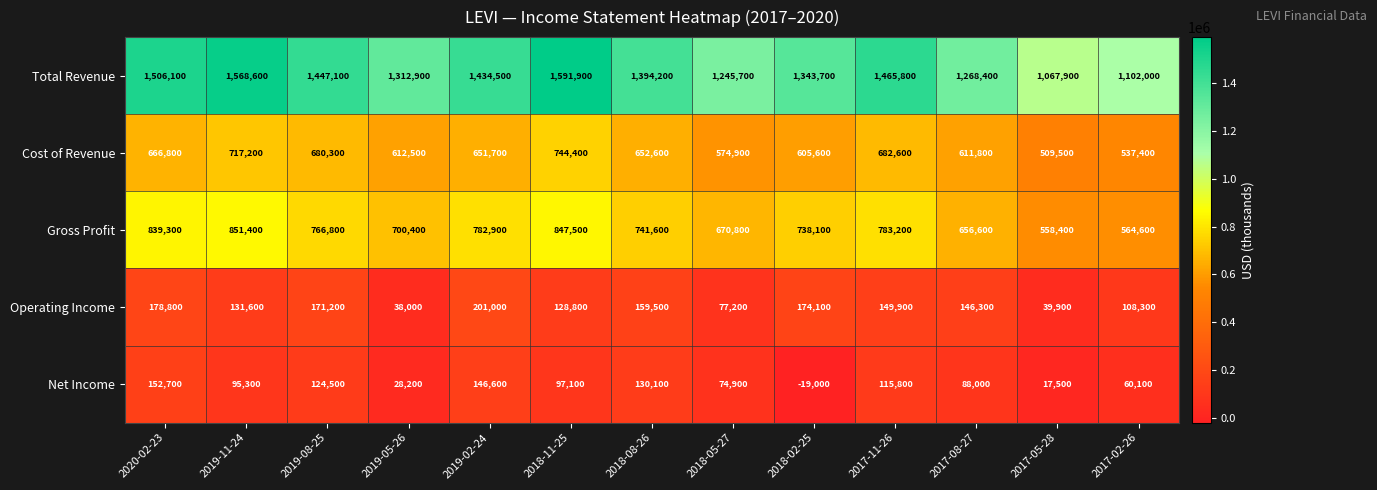

What value does the Net Income series have at 2019-08-25, to the nearest 50?

124500